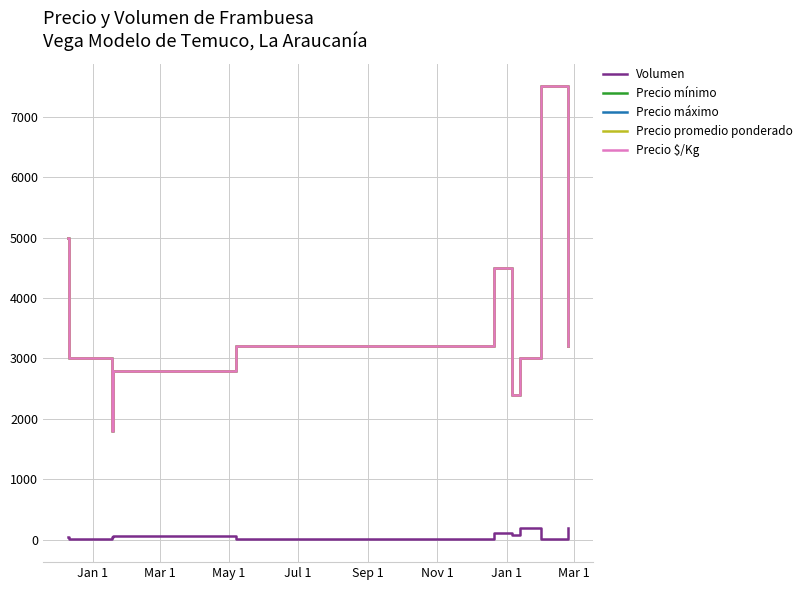

Reading right to left, extract all data points from this chart.

Volumen: 200	5	200	80	120	20	65	50	20	40
Precio mínimo: 3200	7500	3000	2400	4500	3200	2800	1800	3000	5000
Precio máximo: 3200	7500	3000	2400	4500	3200	2800	1800	3000	5000
Precio promedio ponderado: 3200	7500	3000	2400	4500	3200	2800	1800	3000	5000
Precio $/Kg: 3200	7500	3000	2400	4500	3200	2800	1800	3000	5000